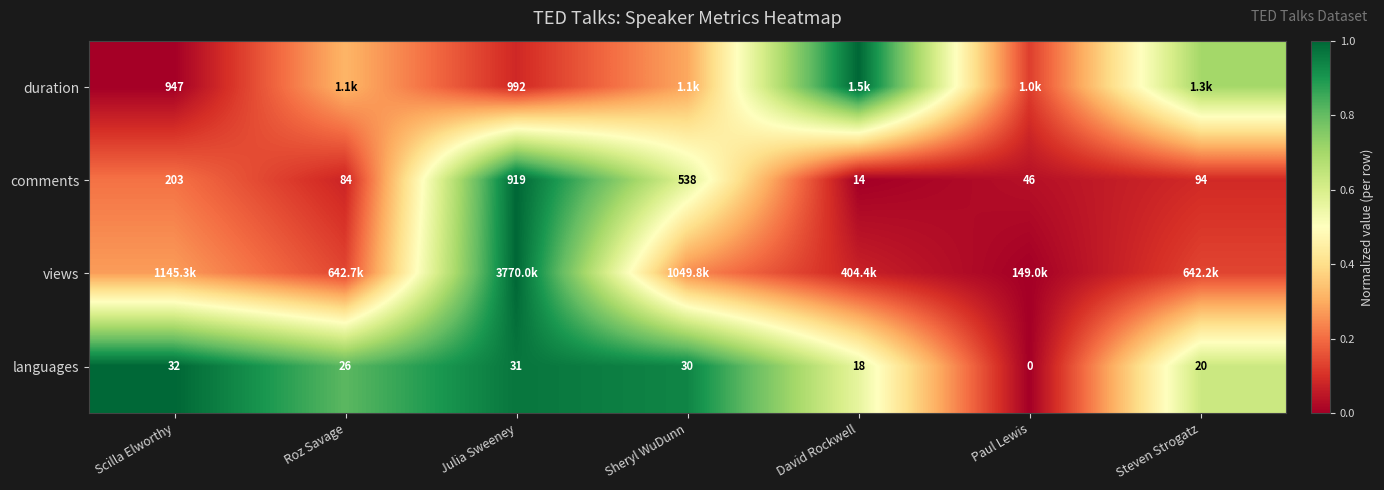

How many values in languages are above zero?

6